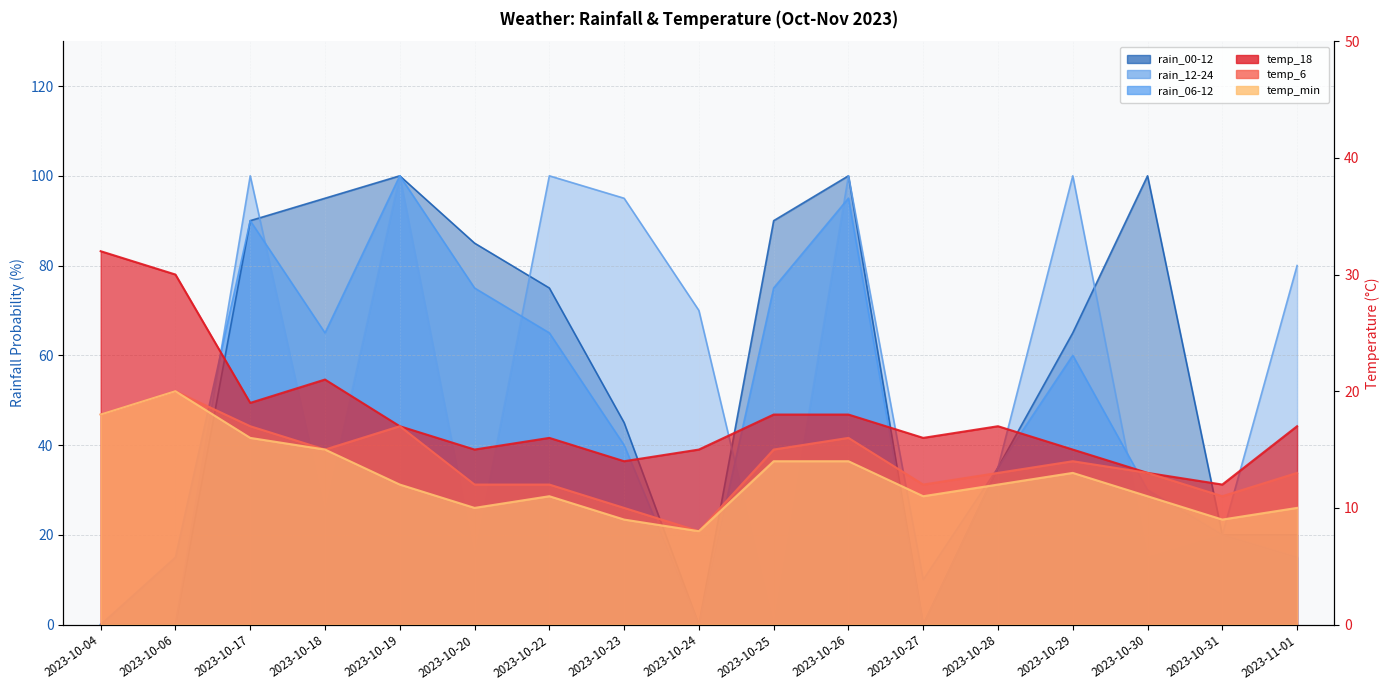

What is the difference between the second highest and second lowest values in the temp_18 series?

17